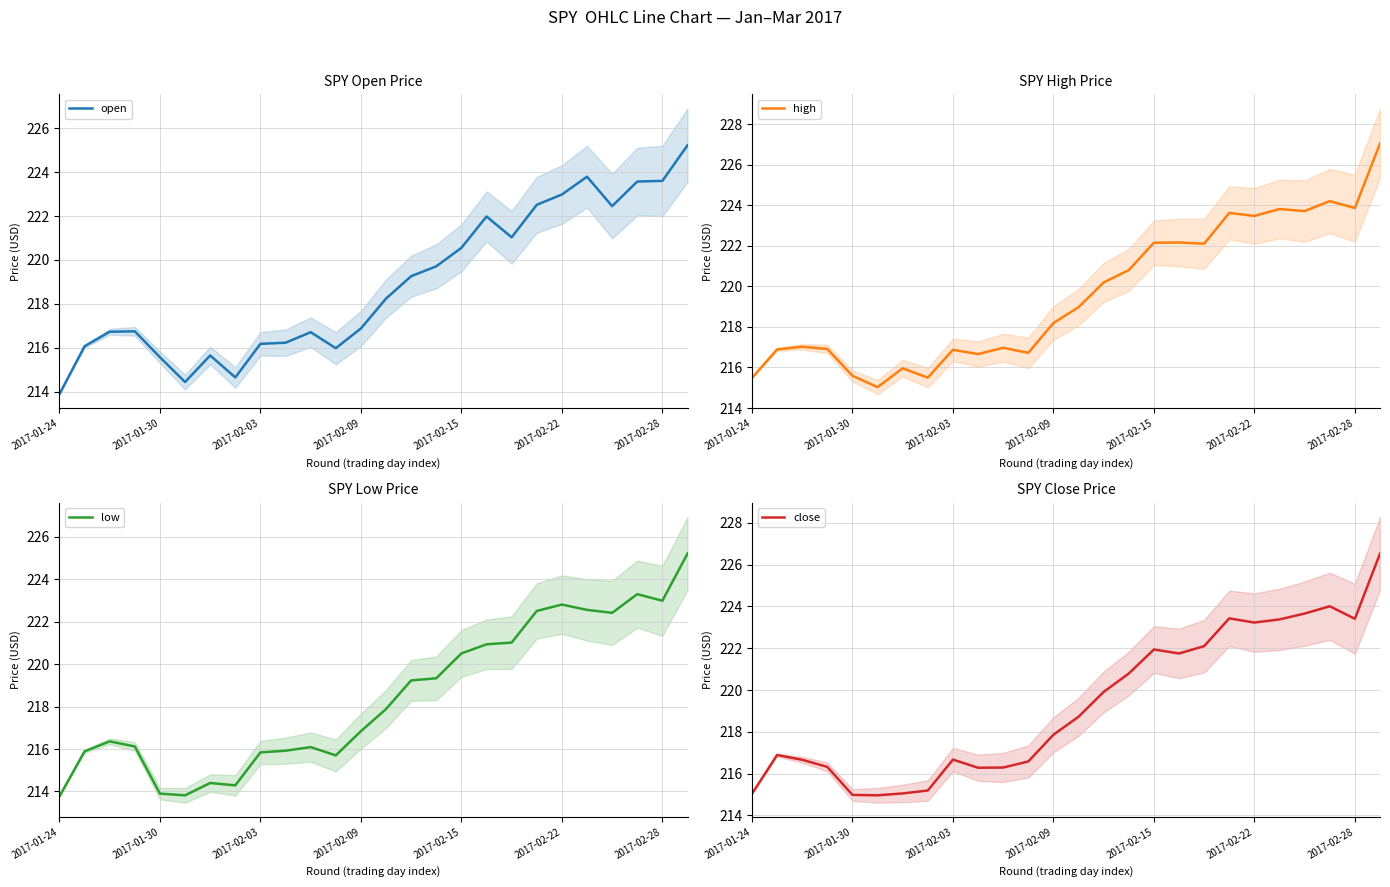

Rank the series by their maximum value, from highest to lowest.

high, close, open, low